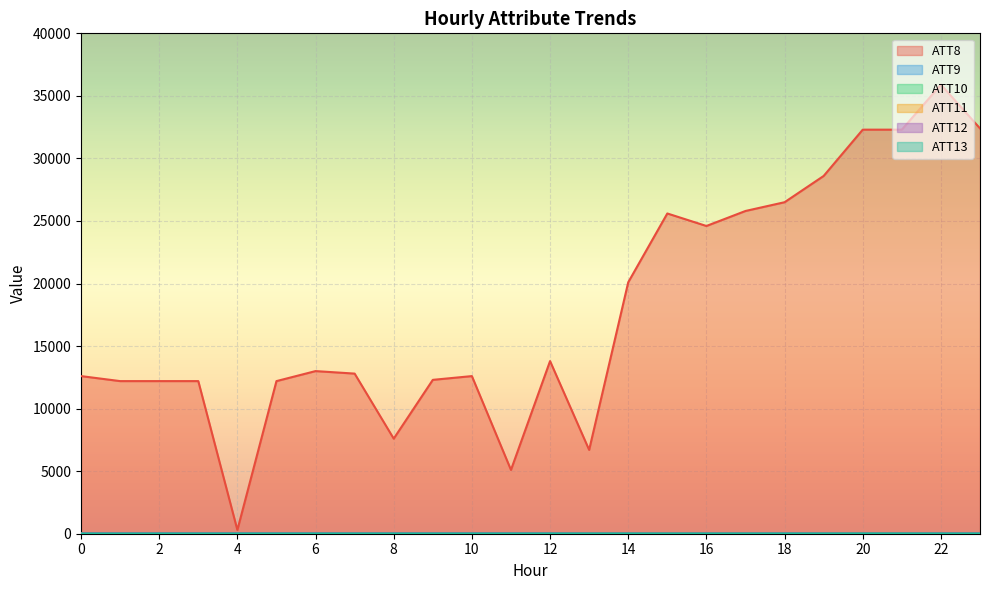

What is the sum of all ATT8 values?

429700.0